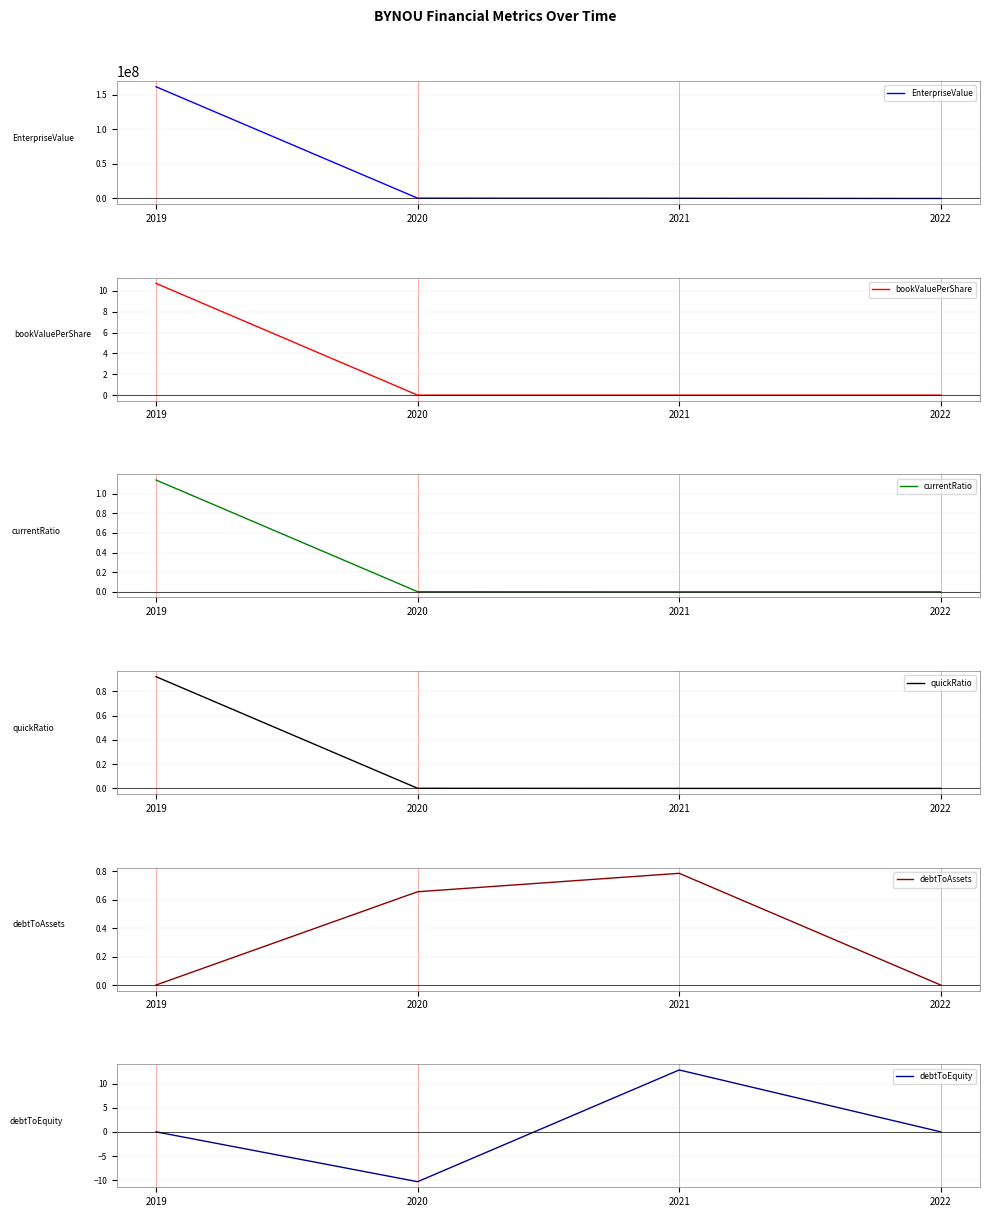

Rank the categories by quickRatio value from highest to lowest.

2019, 2020, 2021, 2022